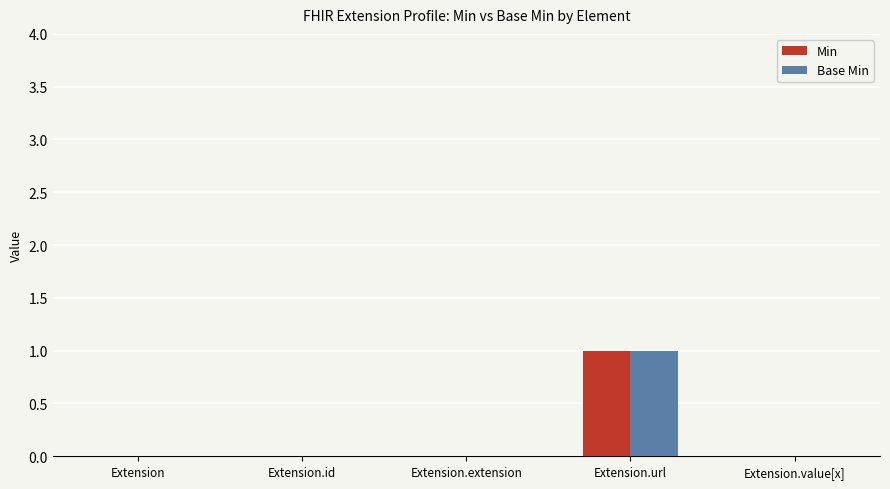

Reading right to left, extract all data points from this chart.

Min: 0	1	0	0	0
Base Min: 0	1	0	0	0